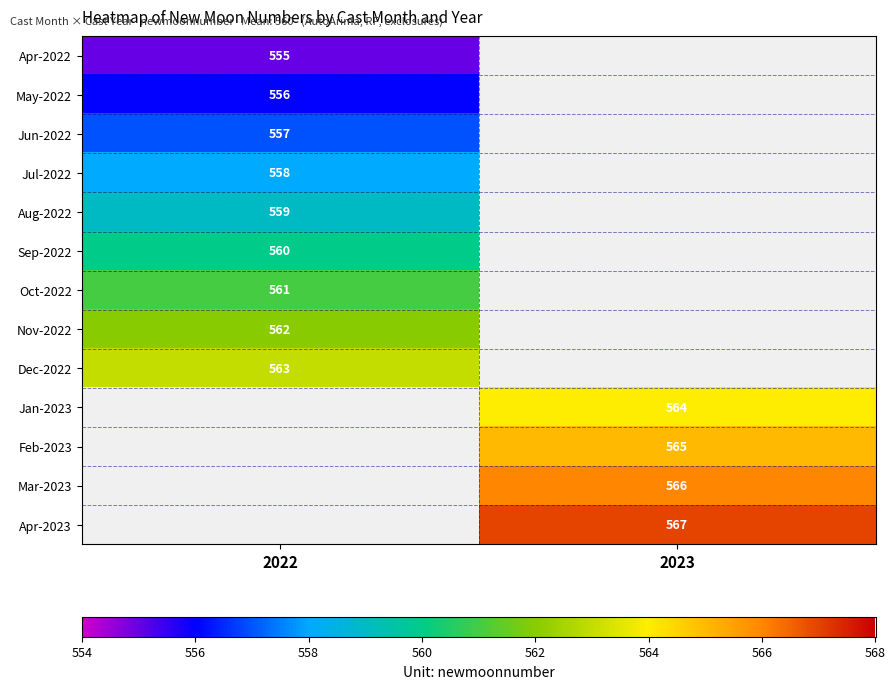

The value of Dec-2022 at 2022 is 563. True or false?

True